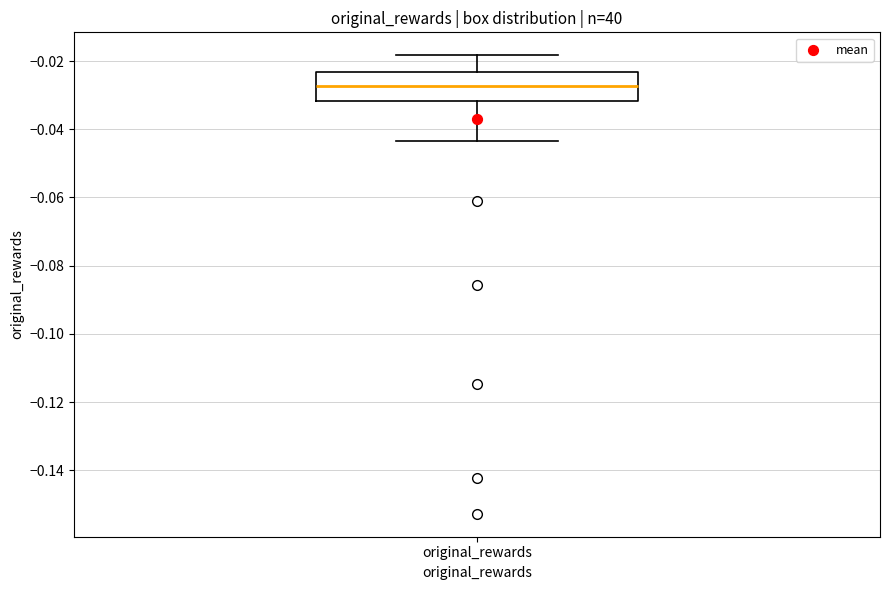

Read this box plot against the y-axis: the position of the median line, the range covered by the box, and the ends of both whiskers. The values are not printed on the chart, so give them approximately, as read against the axis.

median -0.028, box -0.032 to -0.024, whiskers -0.044 to -0.018